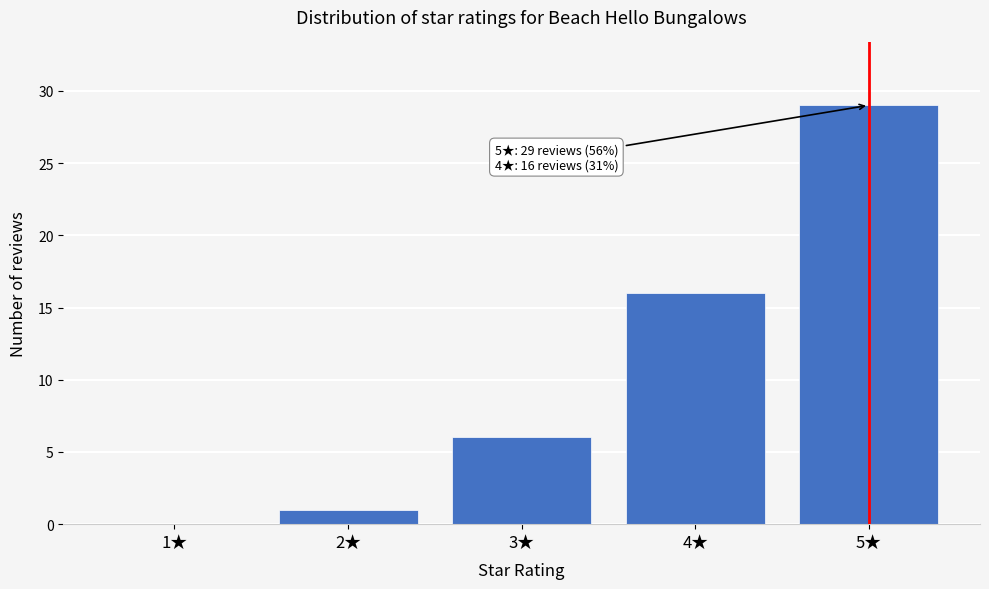

Reading left to right, extract all data points from this chart.

1★=0	2★=1	3★=6	4★=16	5★=29